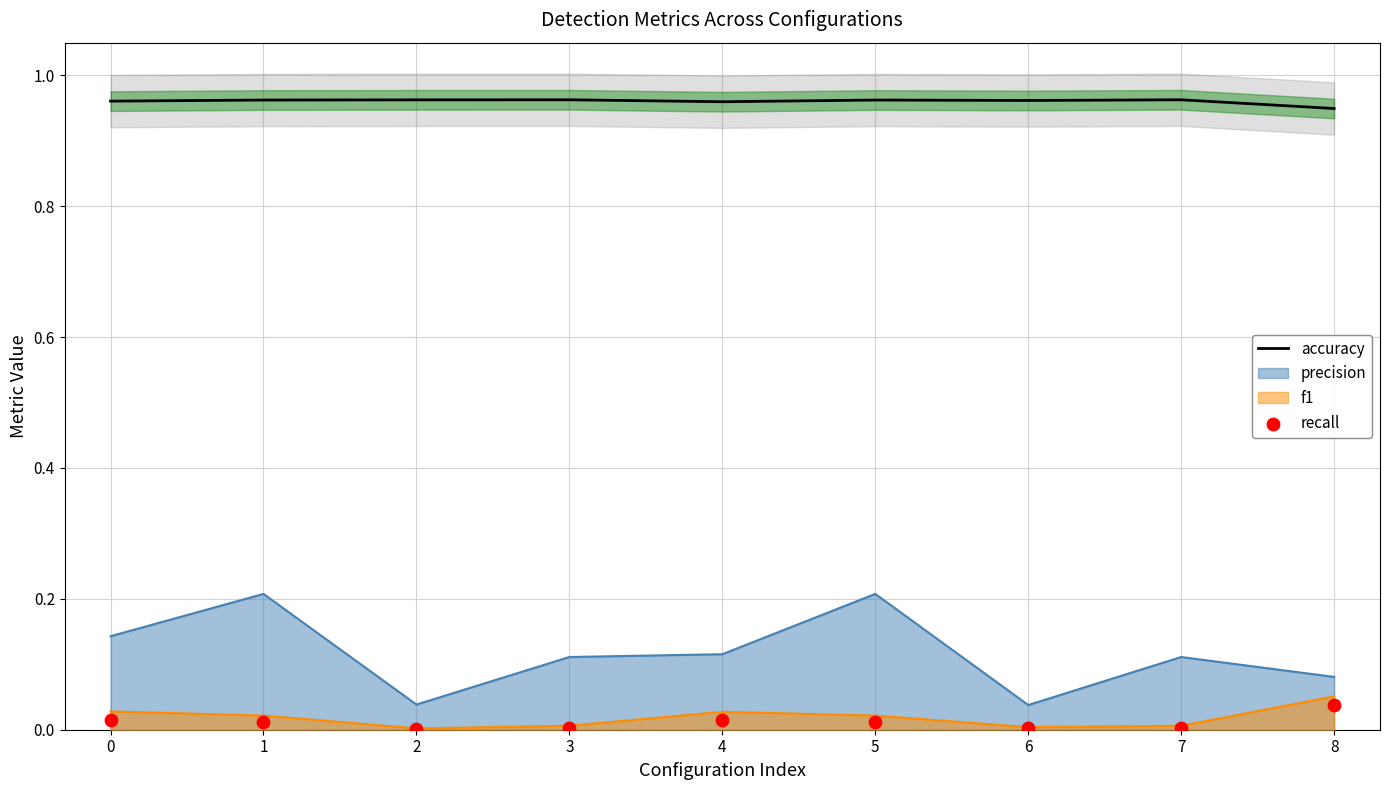

At how many categories does at least one series exceed 0?

9